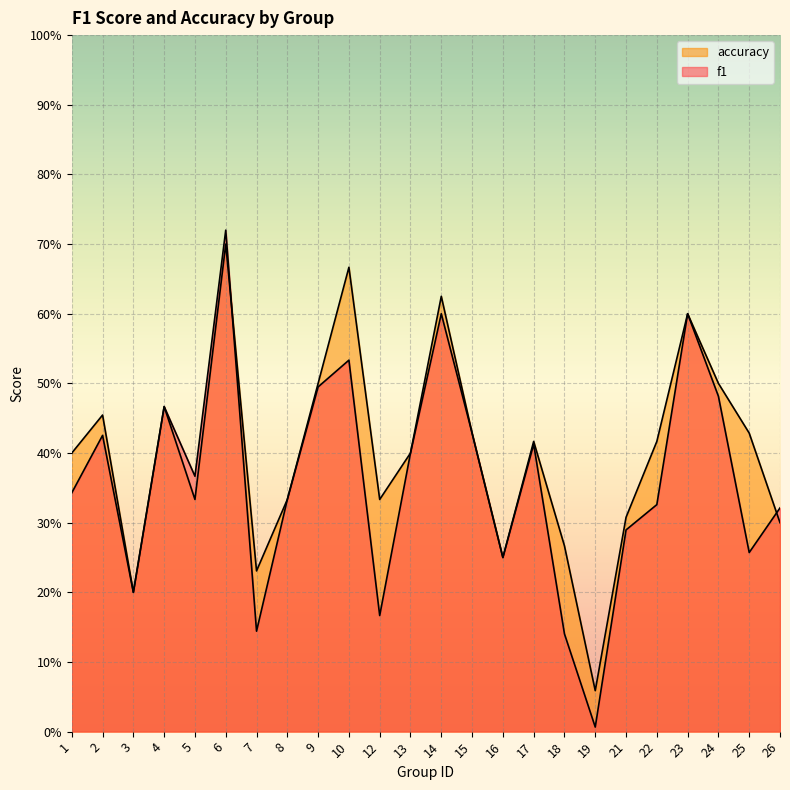

How many lines are shown in the chart?

2